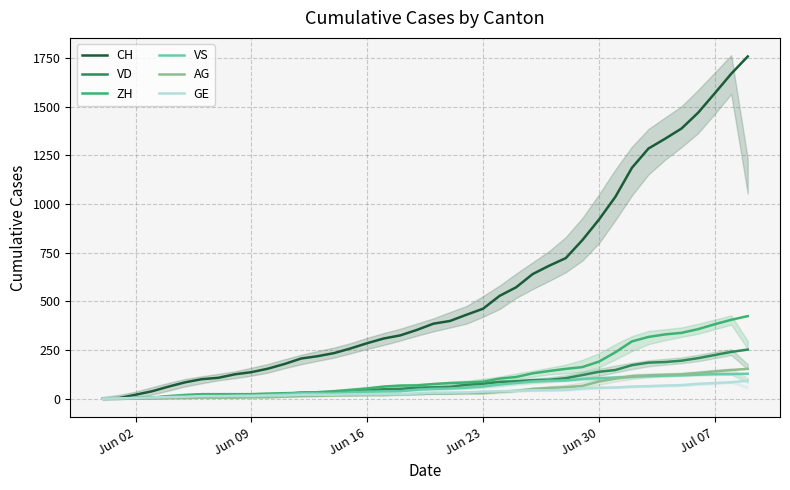

At how many categories does at least one series exceed 1450?

4